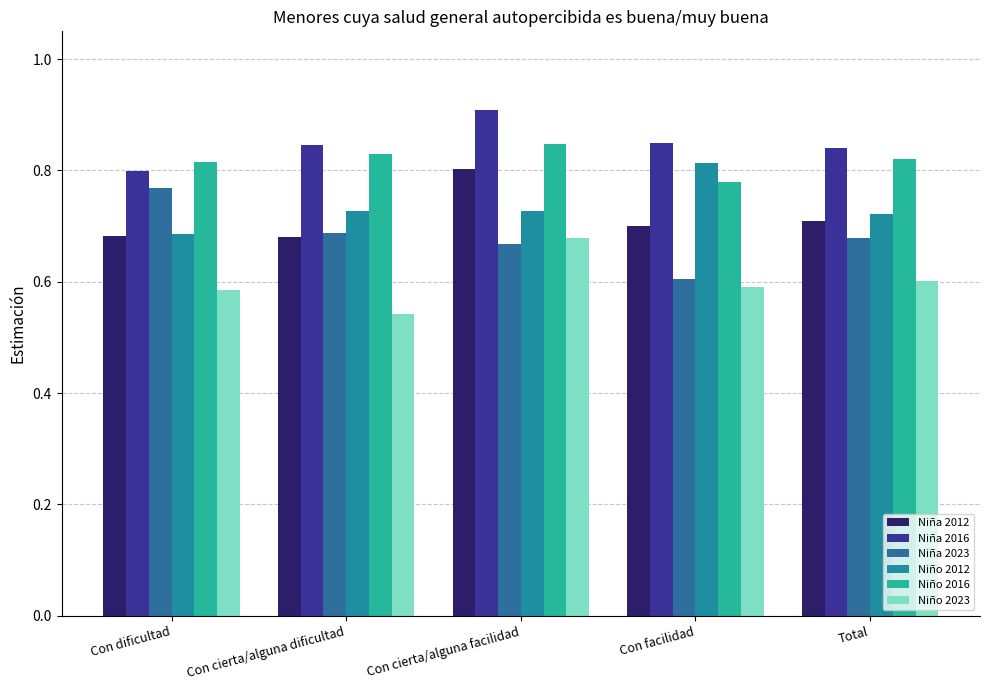

Count the Niño 2023 values in the range 0 to 1.

5